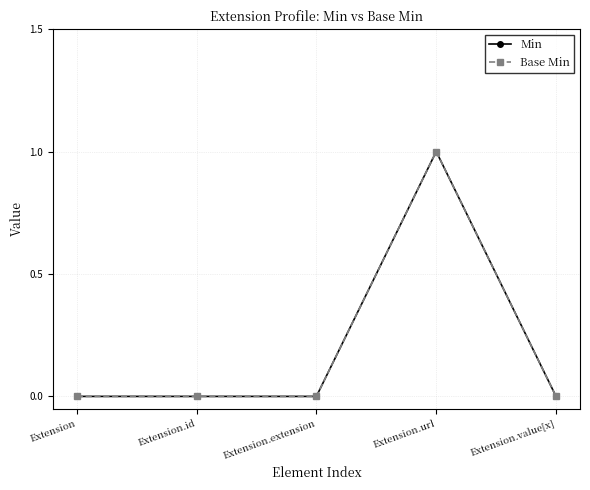

Is this an area chart (filled region under the line)?

No